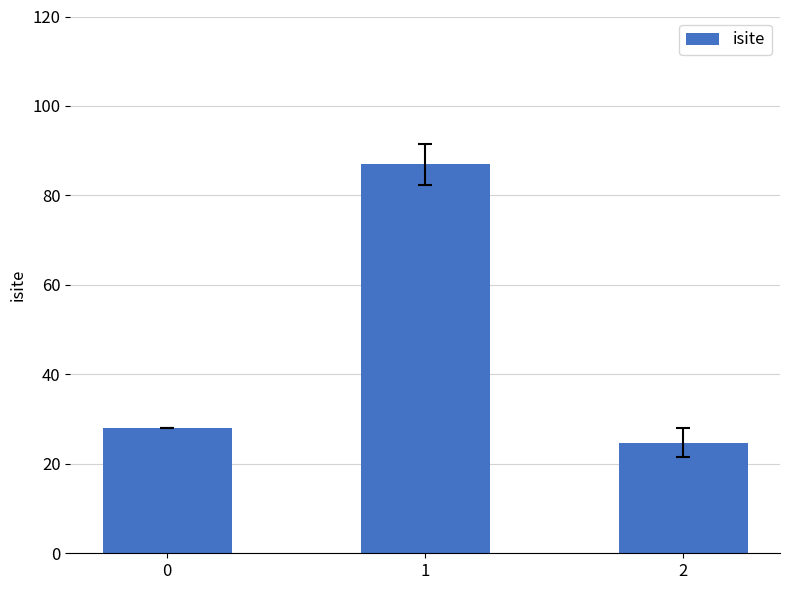

What is the ratio of the value at 1 to the value at 0?

3.1